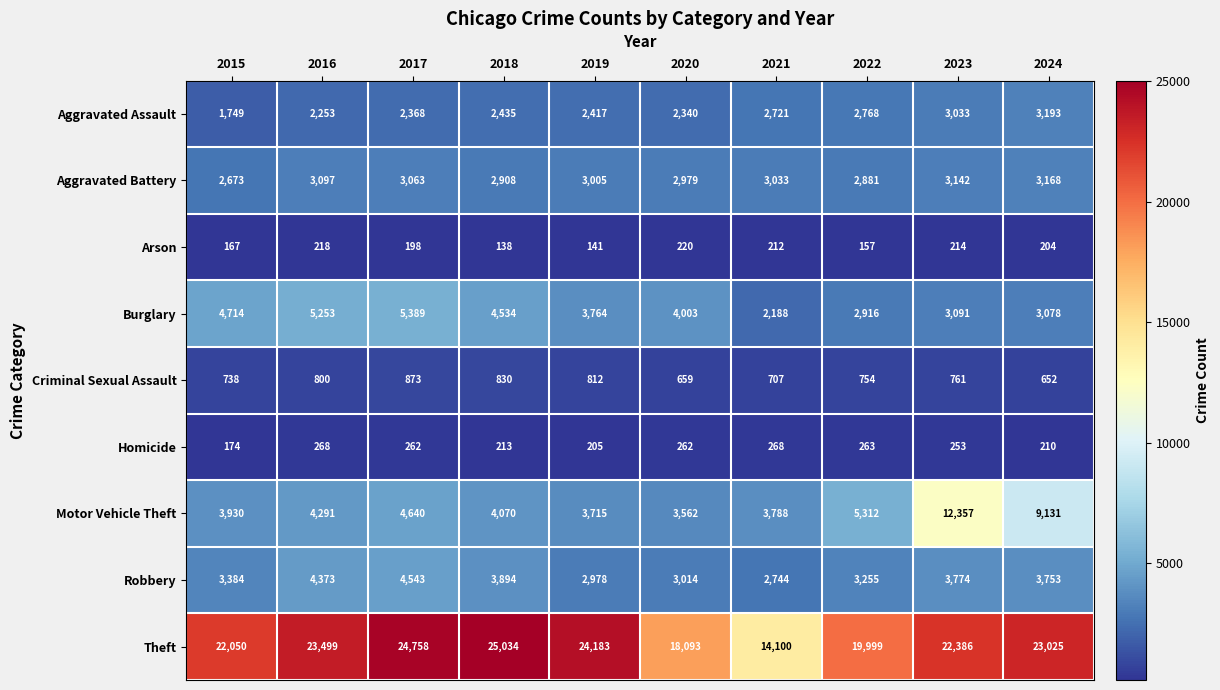

What is the average value of the Arson series?

187